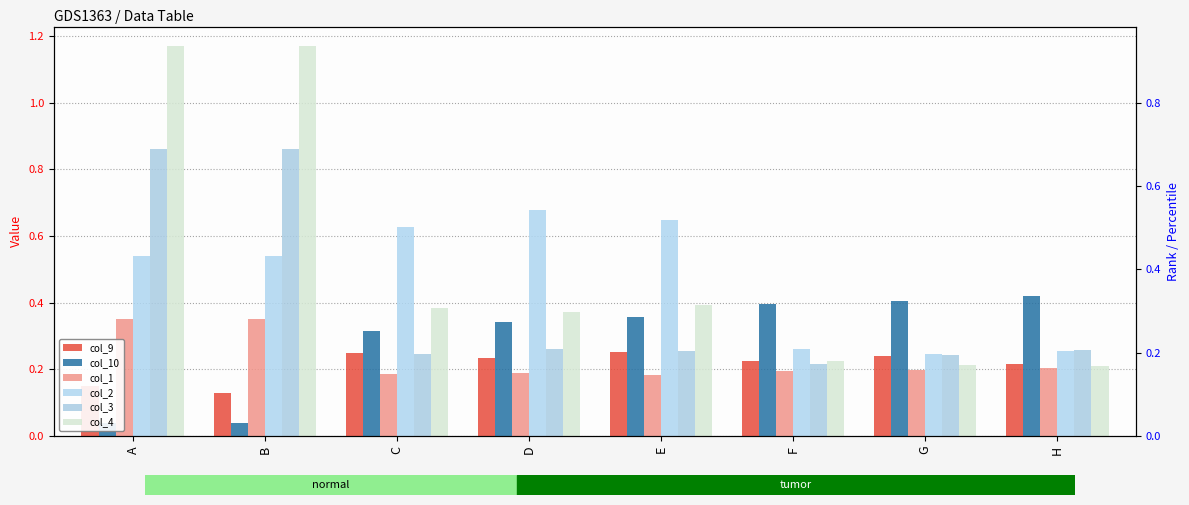

Which series has the widest spread of values?

col_4